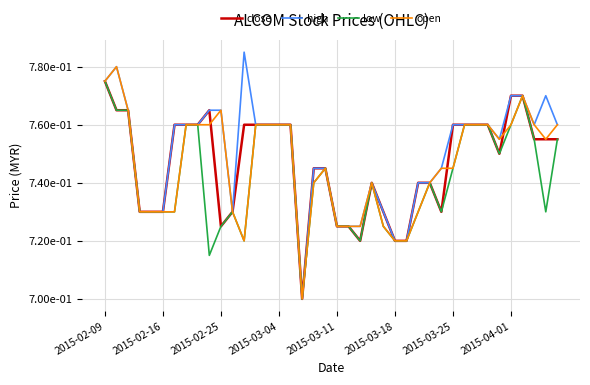

What is the minimum value shown in the chart?

0.7